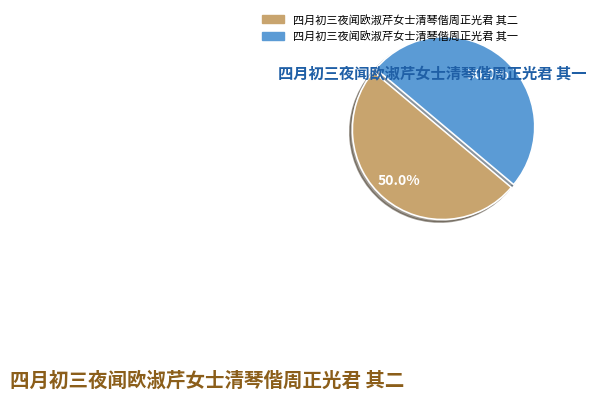

Approximately how many times larger is the value at 四月初三夜闻欧淑芹女士清琴偕周正光君 其一 compared to 四月初三夜闻欧淑芹女士清琴偕周正光君 其二?

1.0